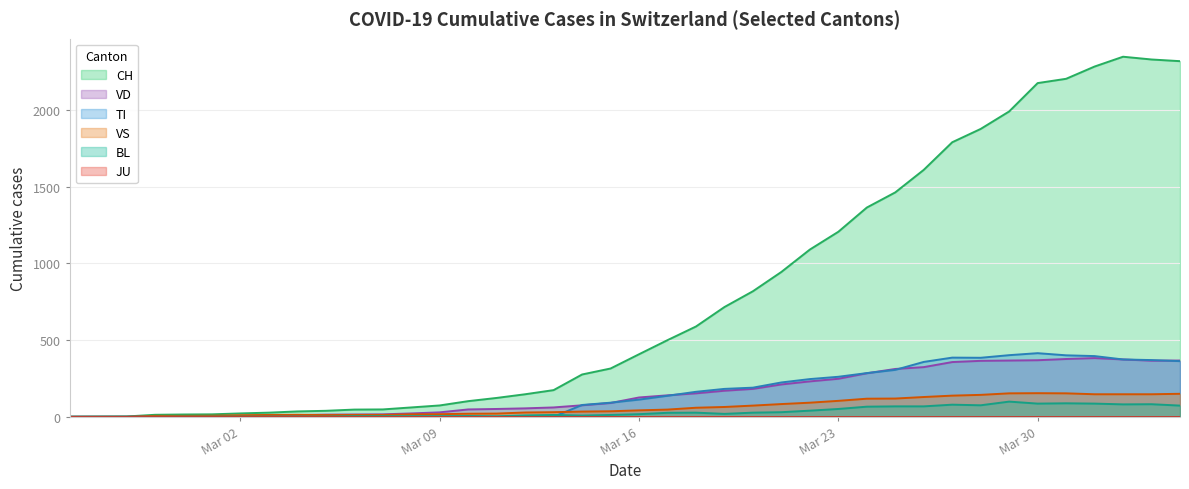

What is the approximate value of CH at 2020-03-07, to the nearest 10?

50